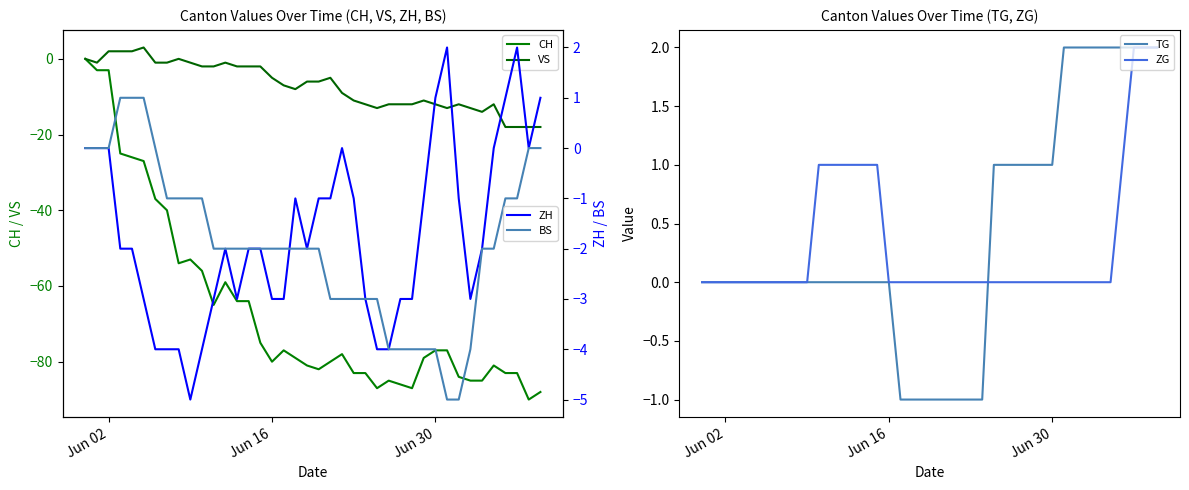

The TG series shows 0 at Jun 02. True or false?

True